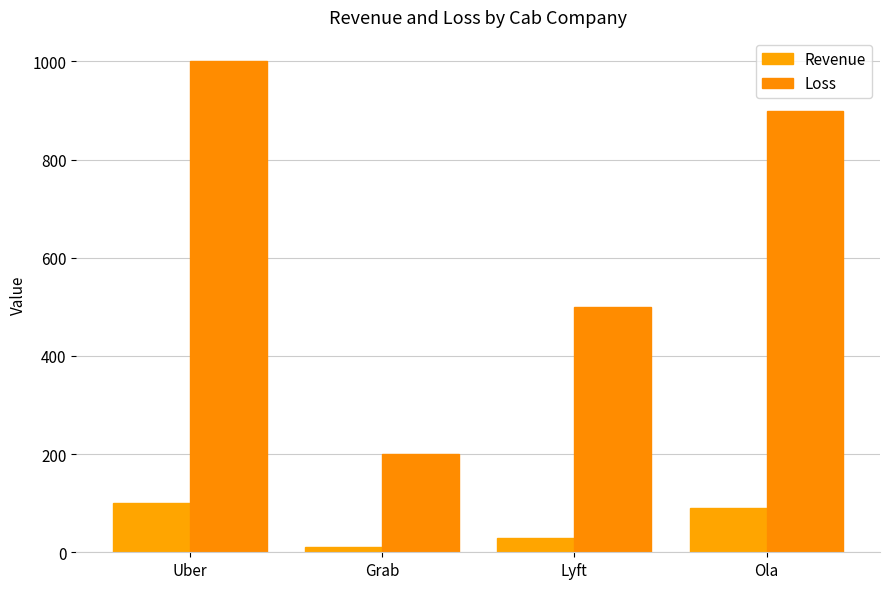

The value of Loss at Ola is 900. True or false?

True